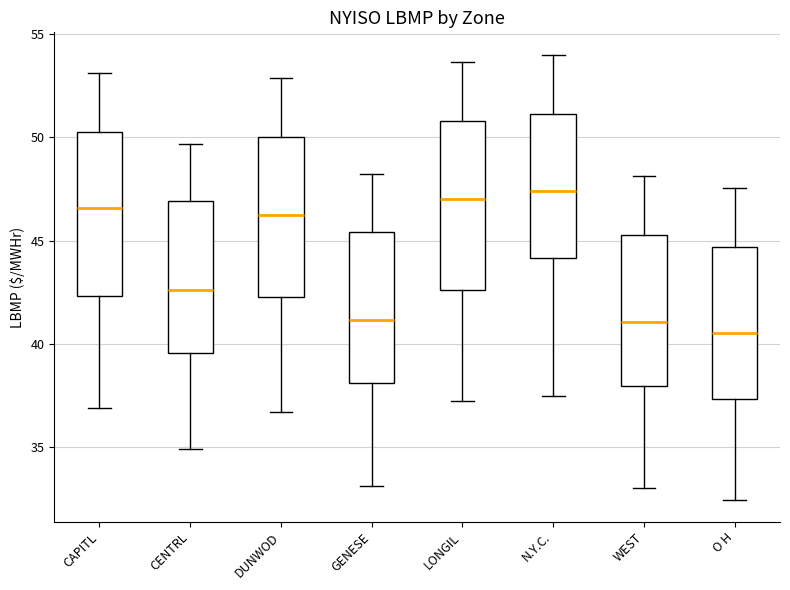

Reading left to right, read every box against the y-axis: the position of its median line, the range the box covers, and the ends of its whiskers. The values are not printed on the chart, so give them approximately, as read against the axis.

CAPITL: median 46.5, box 42.5 to 50.5, whiskers 37.0 to 53.0
CENTRL: median 42.5, box 39.5 to 47.0, whiskers 35.0 to 49.5
DUNWOD: median 46.0, box 42.0 to 50.0, whiskers 36.5 to 53.0
GENESE: median 41.0, box 38.0 to 45.5, whiskers 33.0 to 48.0
LONGIL: median 47.0, box 42.5 to 51.0, whiskers 37.0 to 53.5
N.Y.C.: median 47.5, box 44.0 to 51.0, whiskers 37.5 to 54.0
WEST: median 41.0, box 38.0 to 45.5, whiskers 33.0 to 48.0
O H: median 40.5, box 37.5 to 44.5, whiskers 32.5 to 47.5